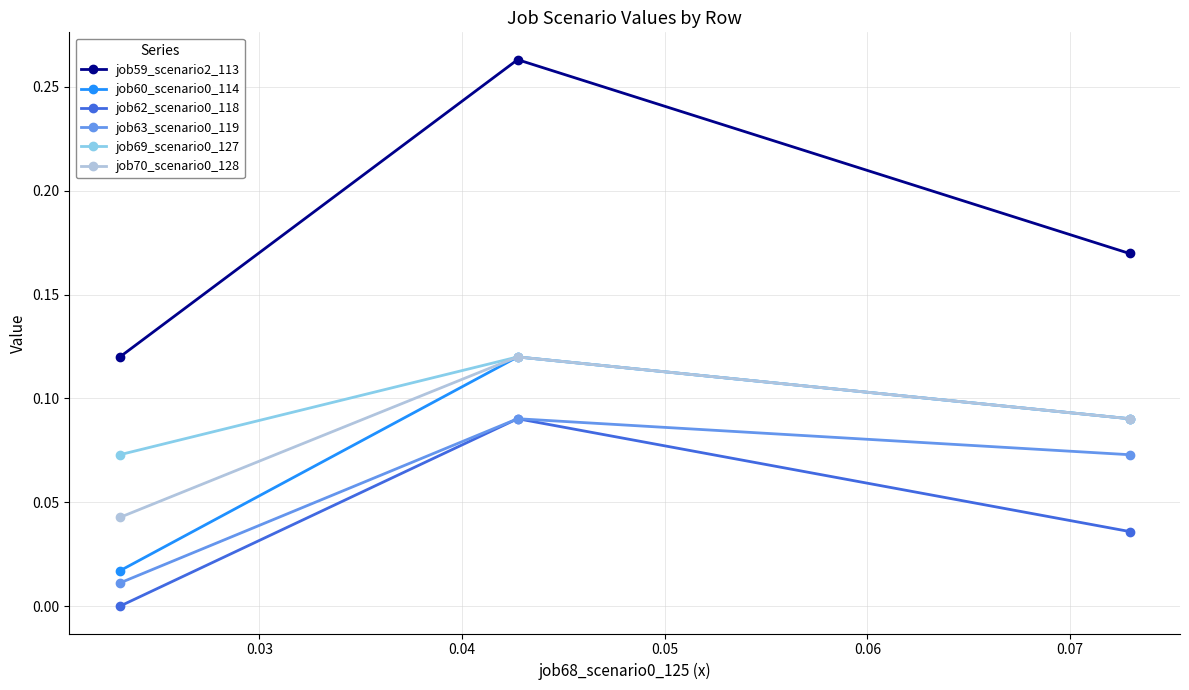

Which series has the widest spread of values?

job59_scenario2_113